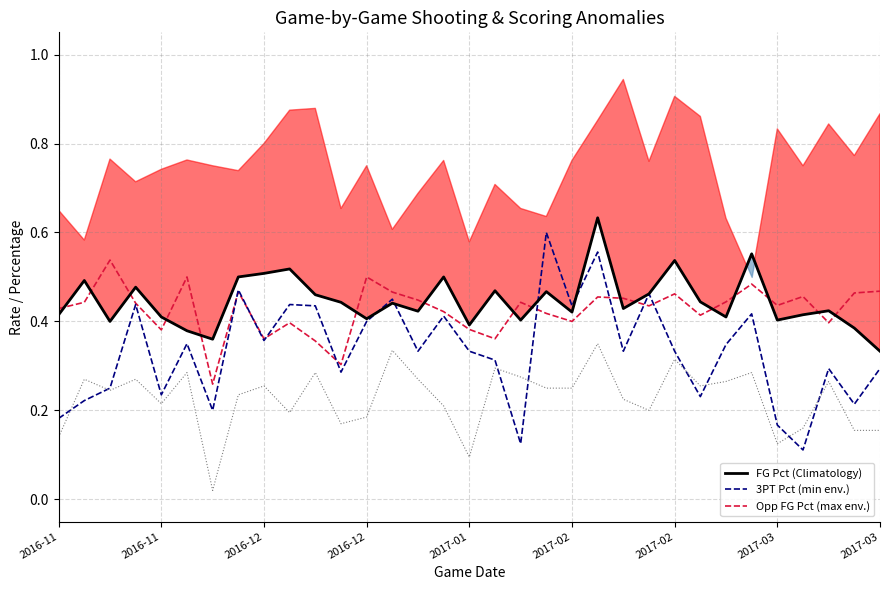

True or false: FG Pct (Climatology) has a value of 0.6 at 2017-01.

False